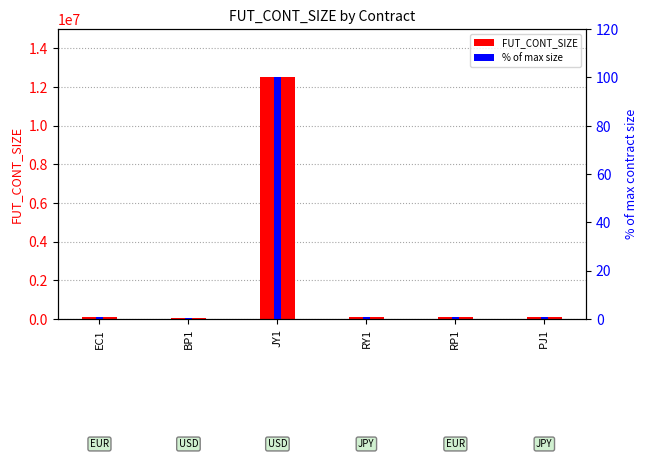

Reading left to right, list all the values displayed in this chart.

FUT_CONT_SIZE: EC1=125000.0	BP1=62500.0	JY1=12500000.0	RY1=125000.0	RP1=125000.0	PJ1=125000.0
% of max size: EC1=1.0	BP1=0.5	JY1=100.0	RY1=1.0	RP1=1.0	PJ1=1.0